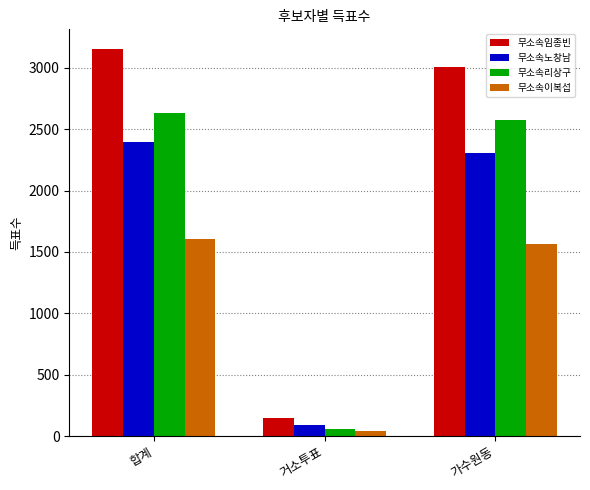

Count the number of categories in the chart.

3